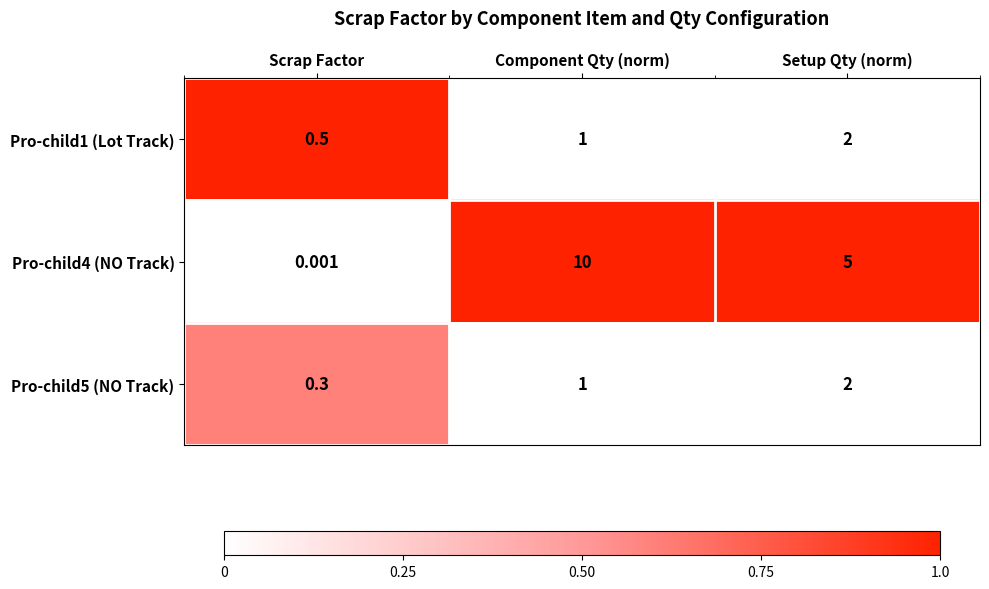

How many data points does each series have?

3